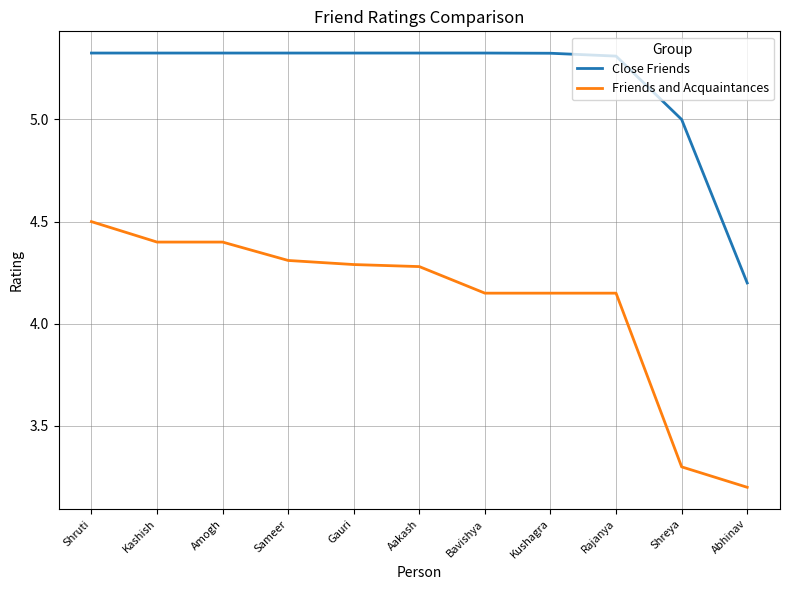

At which category is the sum across all series the highest?

Shruti